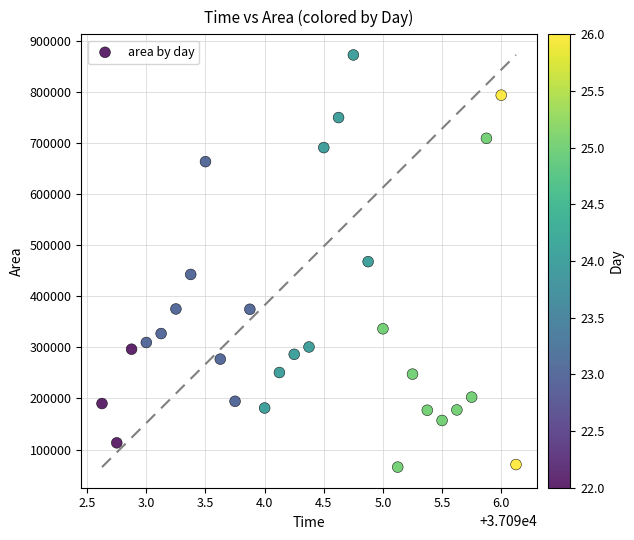

What is the range of Y values (max minus min)?

806250